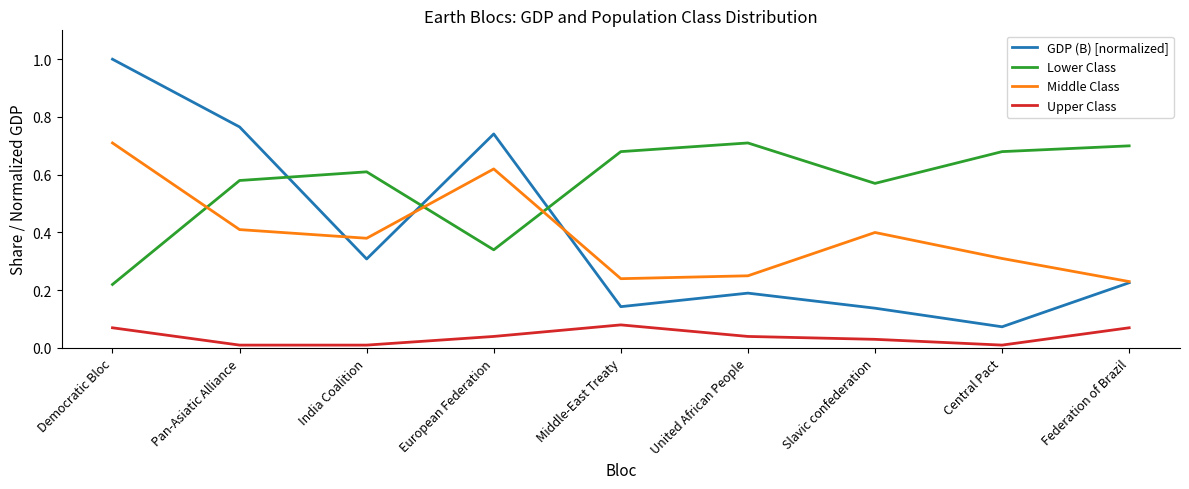

What is the difference between the highest and lowest values at Slavic confederation?

0.5